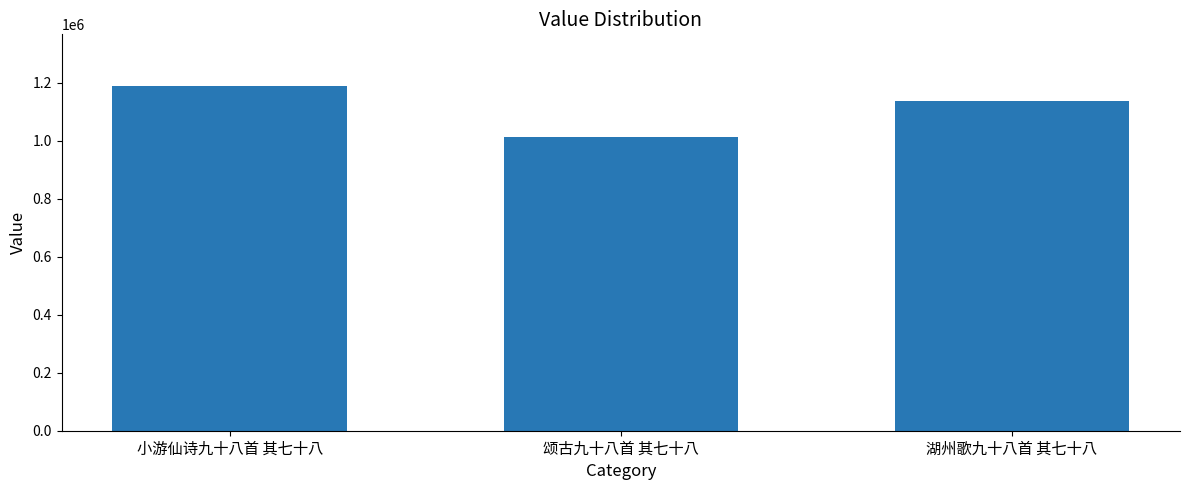

True or false: the data shows 1138258 at 湖州歌九十八首 其七十八.

True